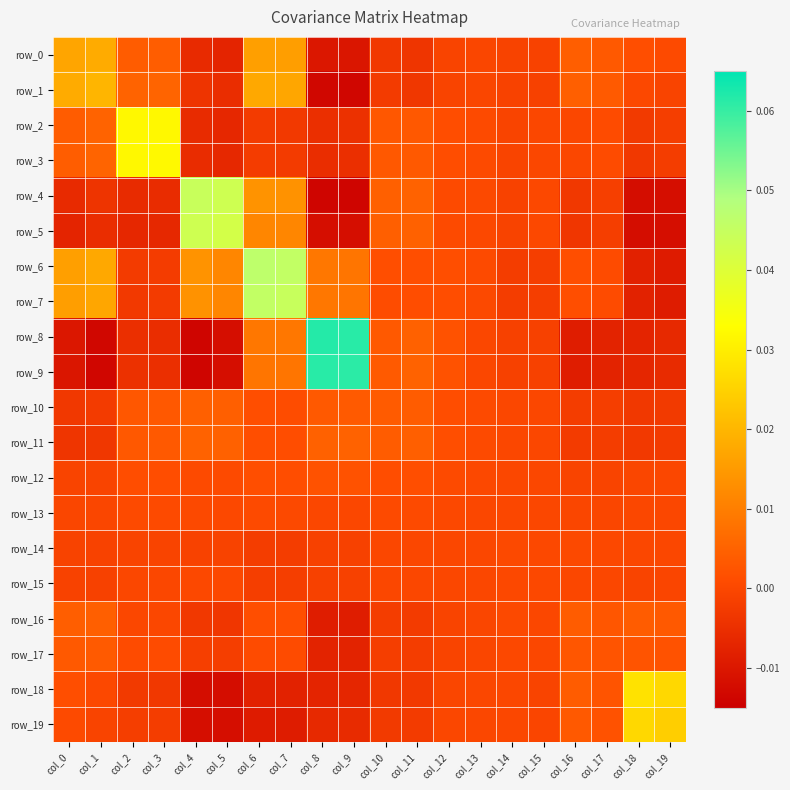

At which label does row_8 first exceed 0?

col_6